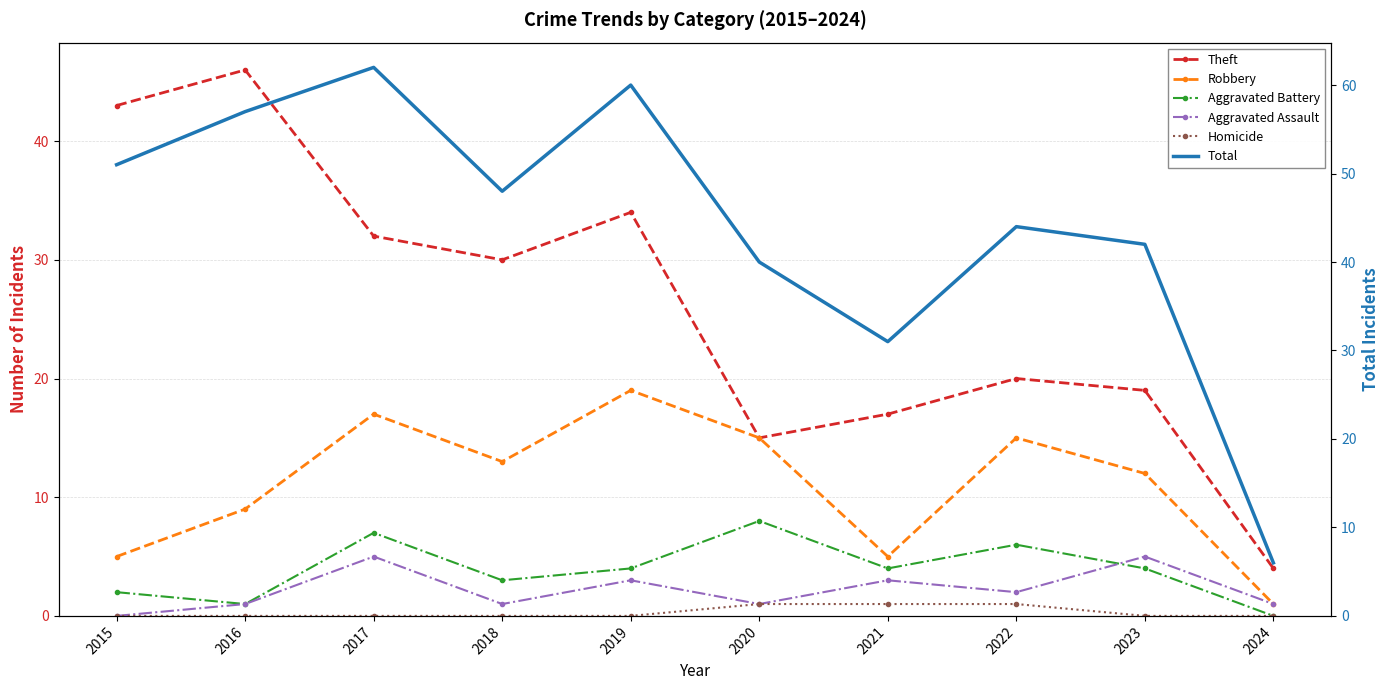

At 2015, list the series in order from largest to smallest.

Total, Theft, Robbery, Aggravated Battery, Aggravated Assault, Homicide